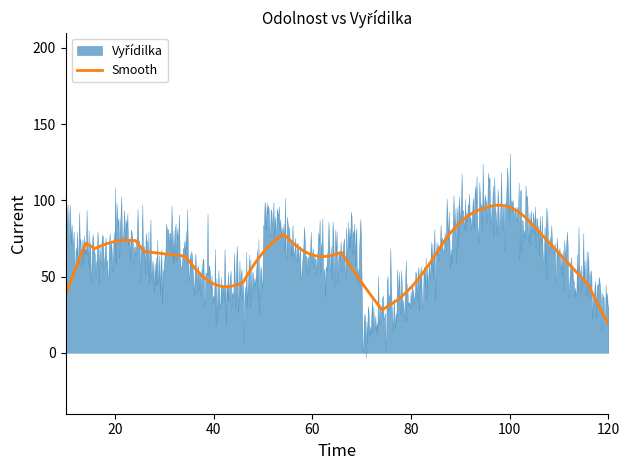

What is the maximum value for Smooth?

96.8